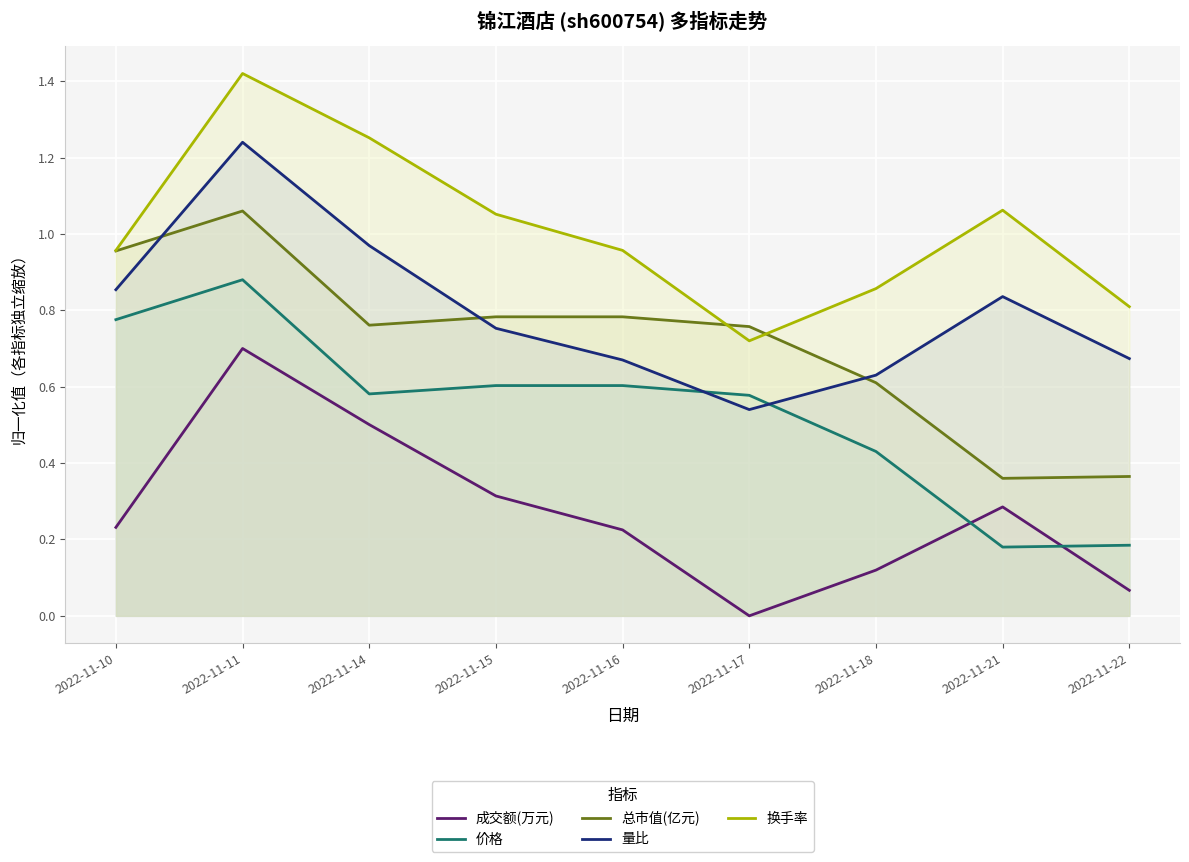

At which category is the sum across all series the highest?

2022-11-11